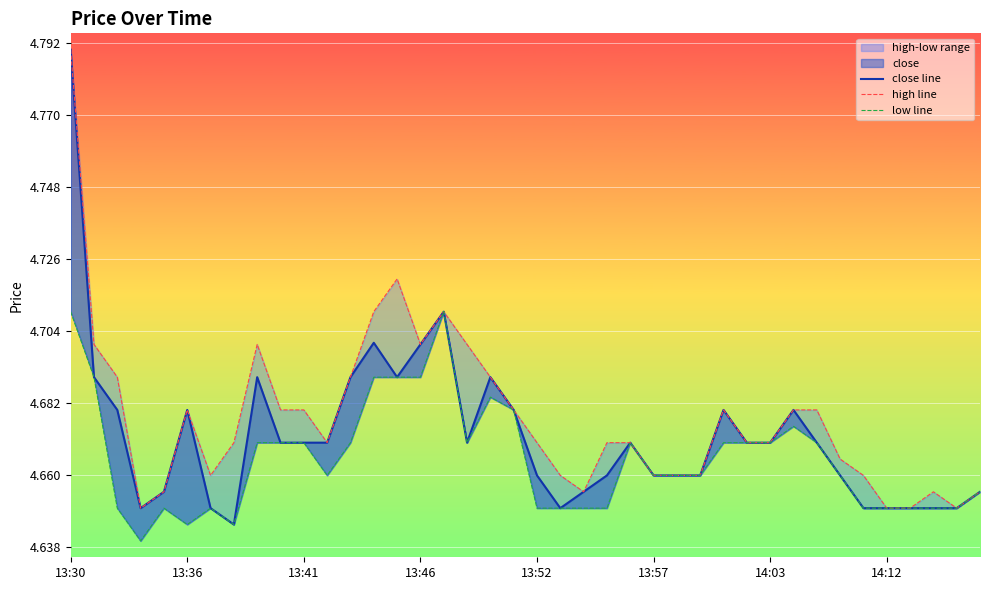

At 28, list the series in order from smallest to largest.

low line, close line, high line